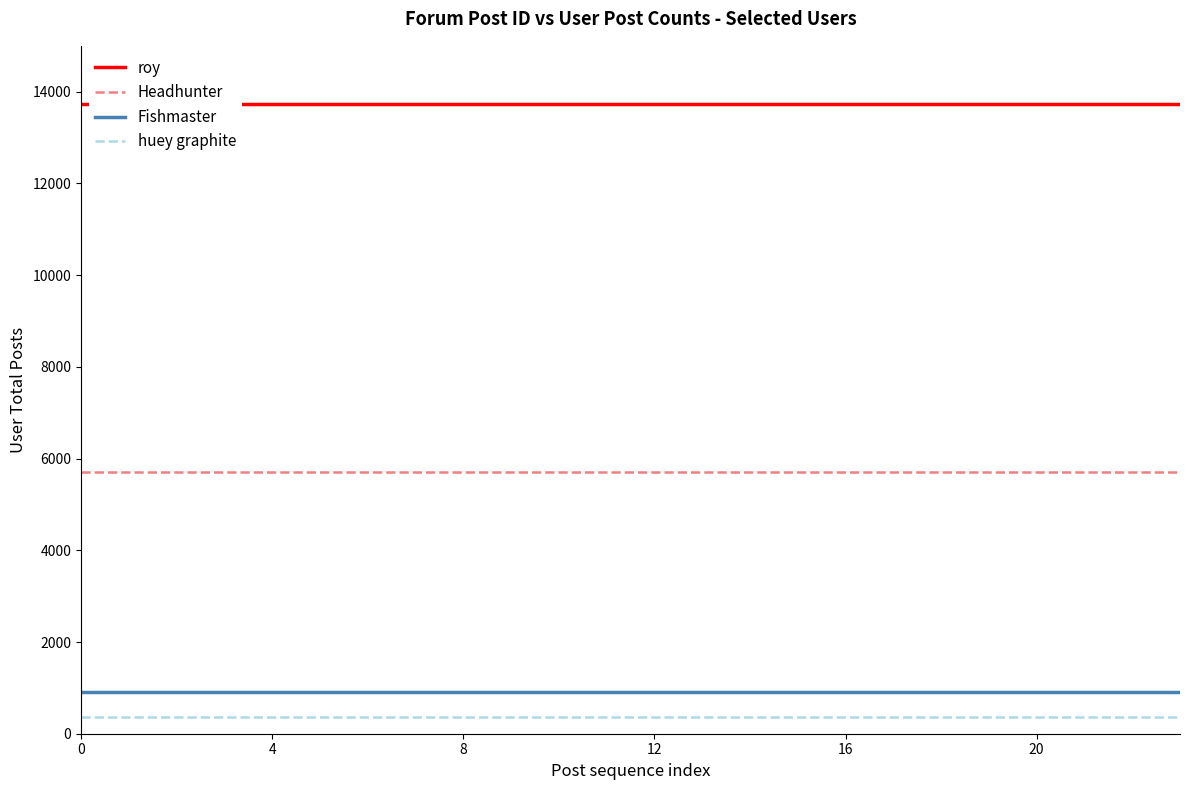

What is the total value across all series at 9?

20713